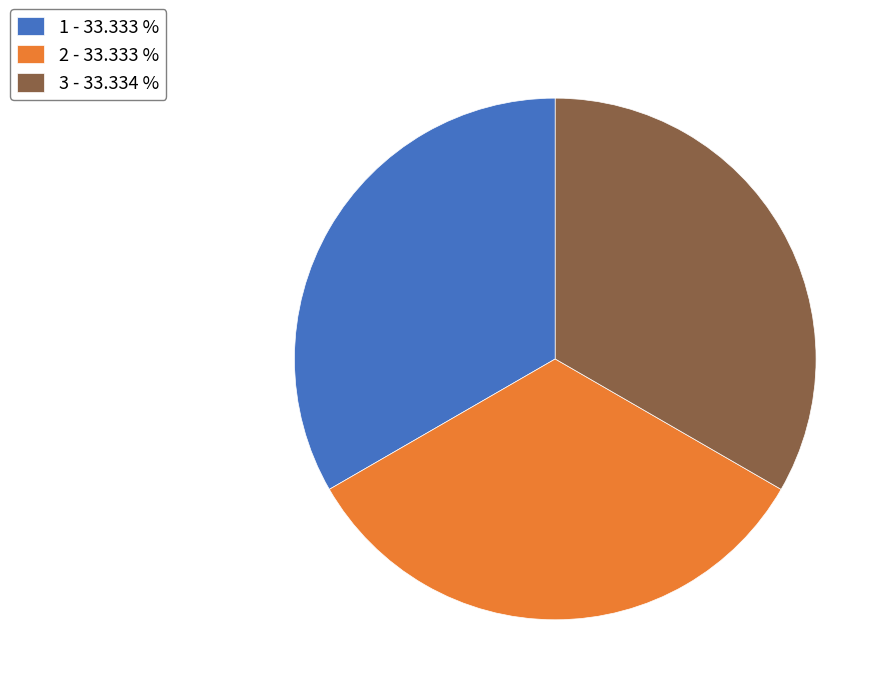

Combined, do 1 - 33.333 % and 3 - 33.334 % account for over 50%?

Yes